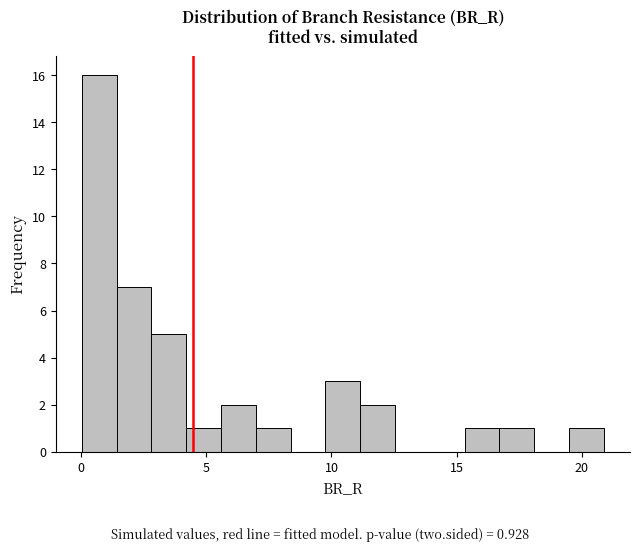

Read against the x-axis, roughly where is the centre of the tallest bar?

0.5